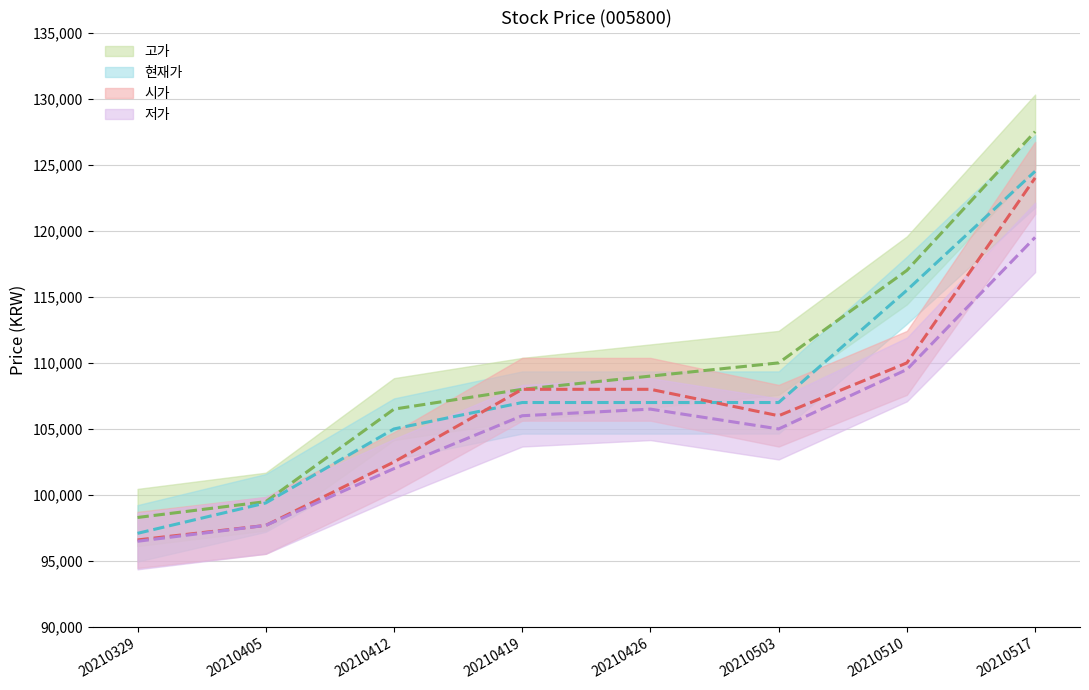

List the series in order of their overall mean, highest first.

고가, 현재가, 시가, 저가